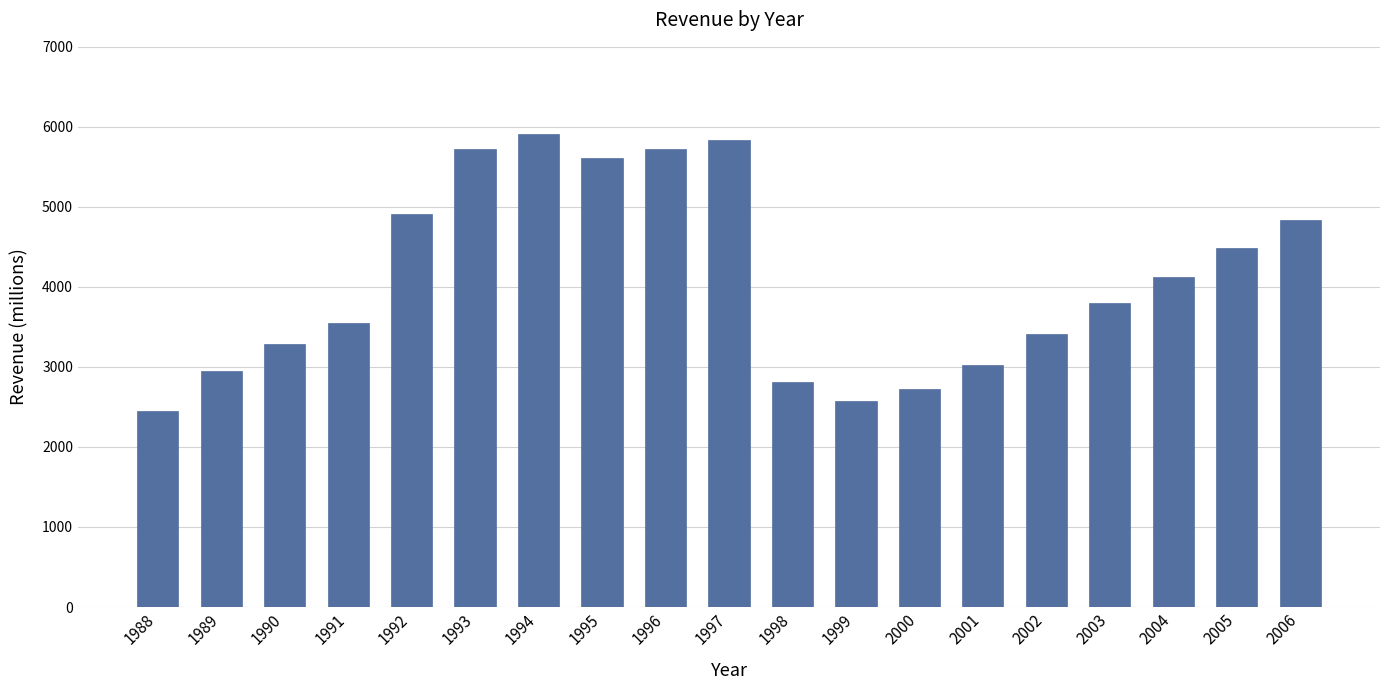

What is the greatest value displayed?

5912.6